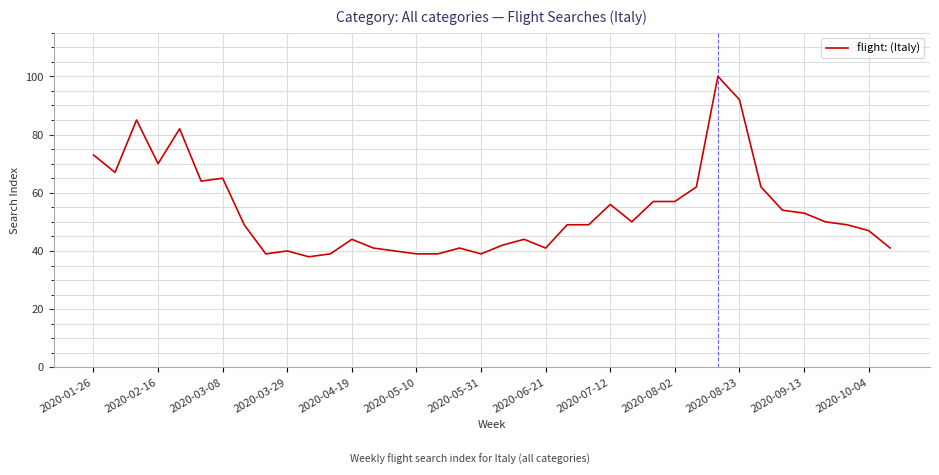

What is the difference between the maximum and minimum values?

62